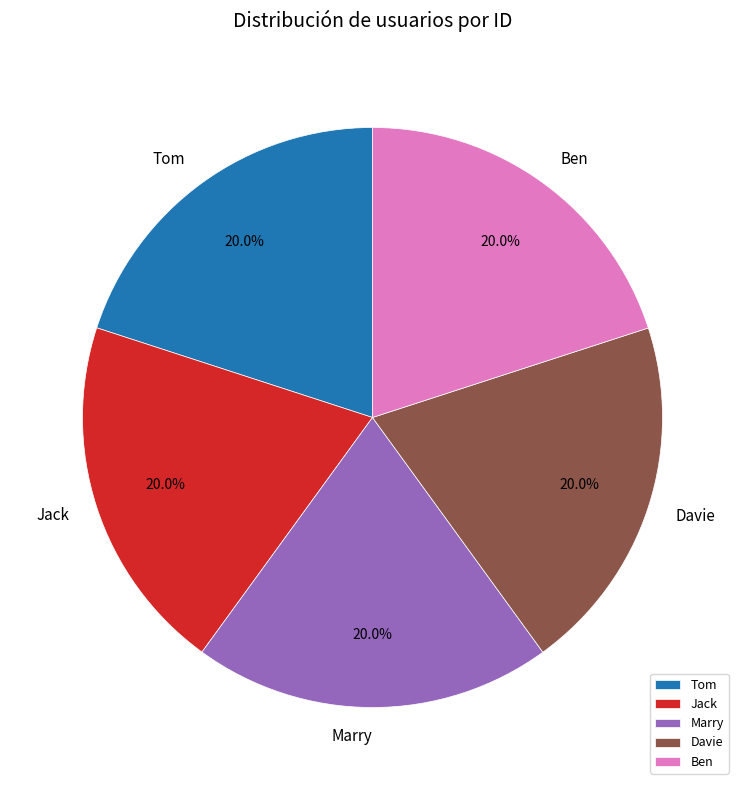

Combined, do Tom and Jack account for over 50%?

No